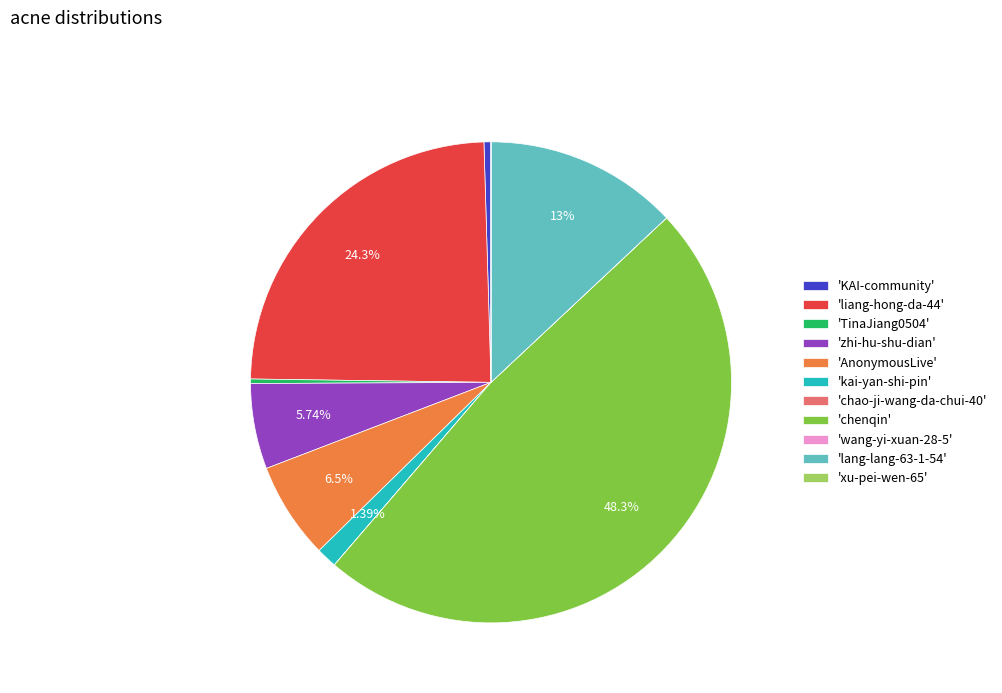

Which category has the biggest portion of the pie?

'chenqin'